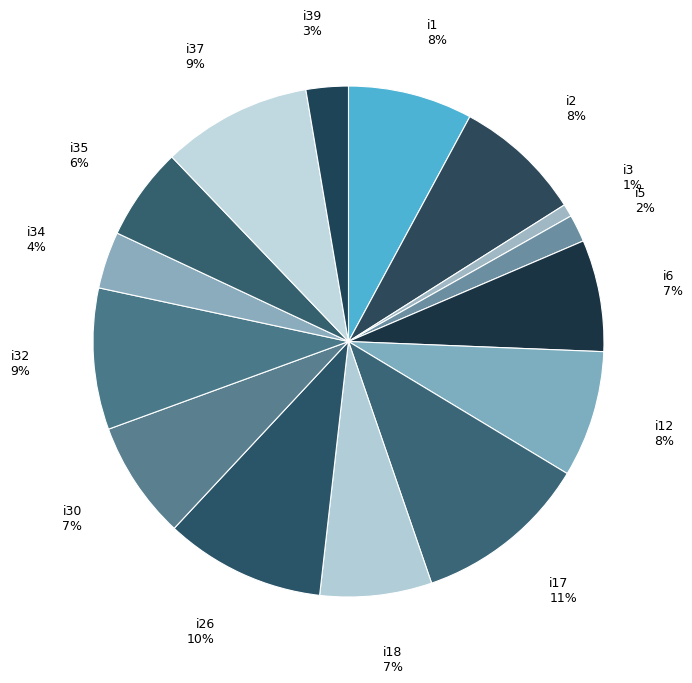

Do i1 and i17 together represent more than half of the pie?

No